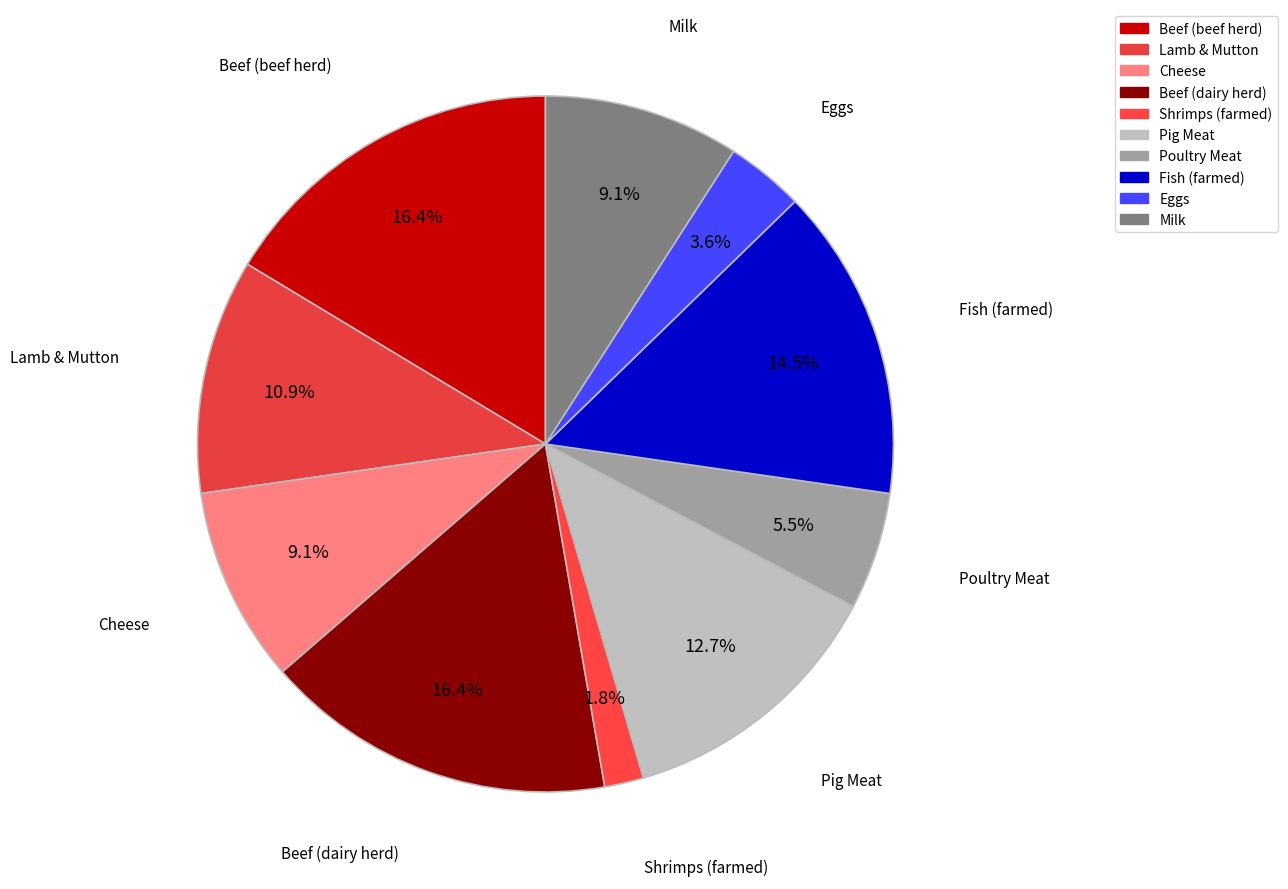

Approximately how many times larger is the value at Cheese compared to Lamb & Mutton?

0.8